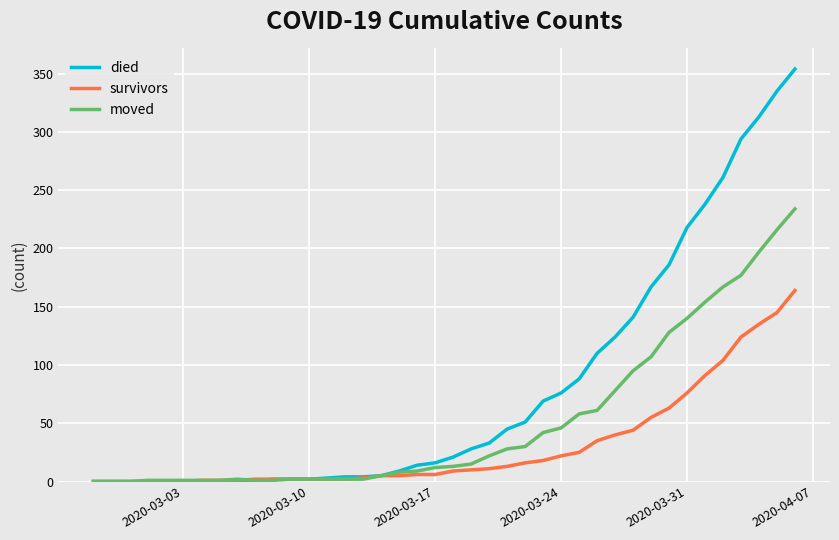

What is the highest value of the died series?

354